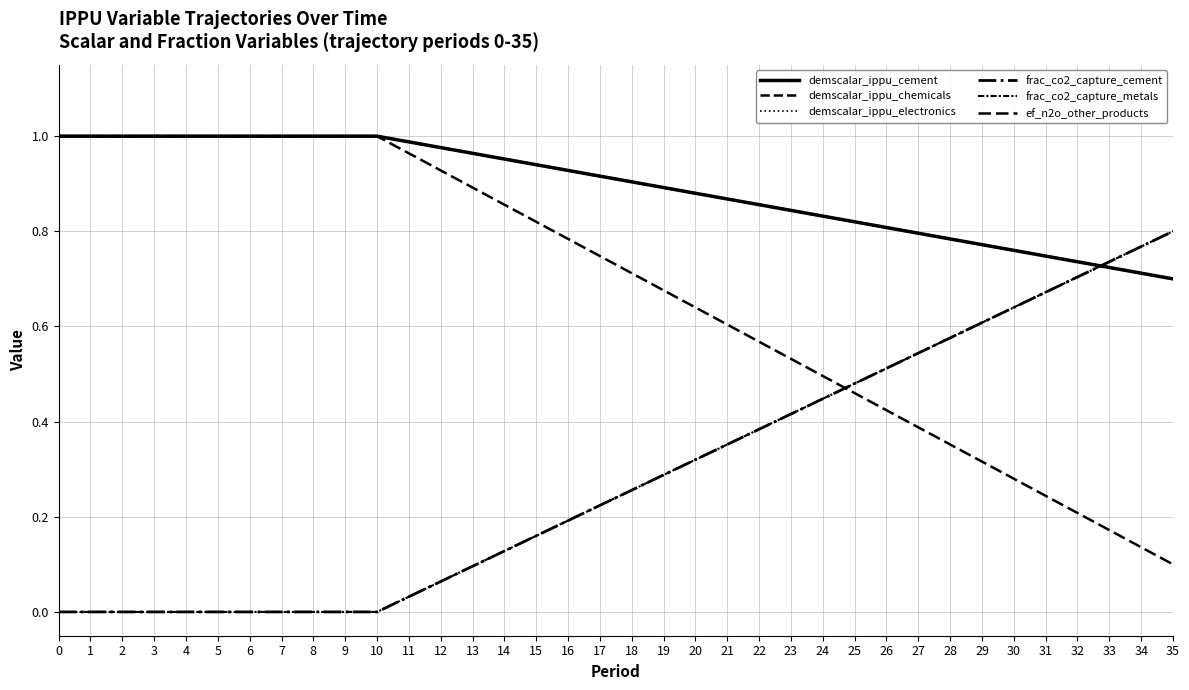

Is this an area chart (filled region under the line)?

No